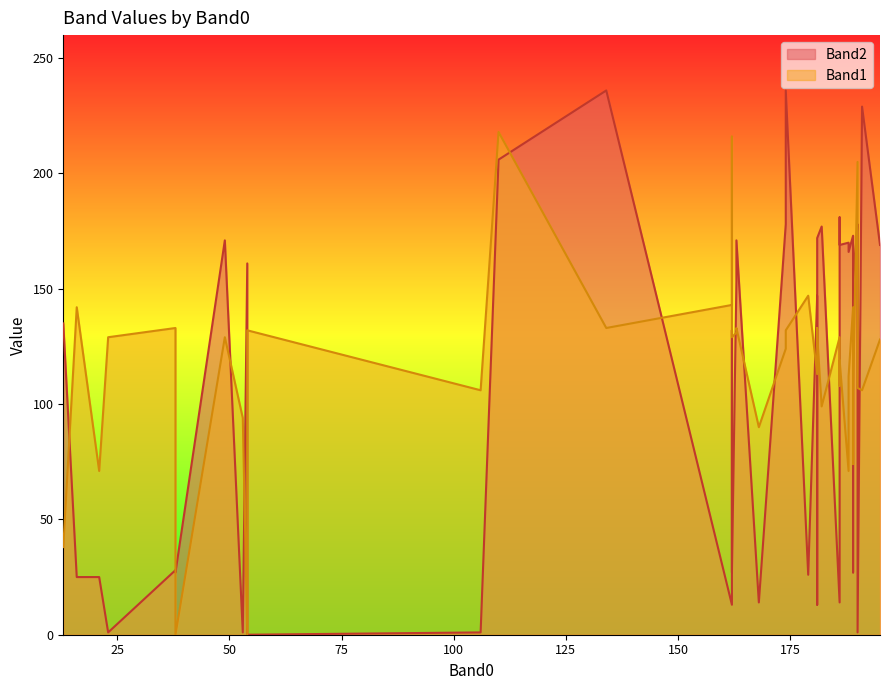

How many values in Band1 are above zero?

38